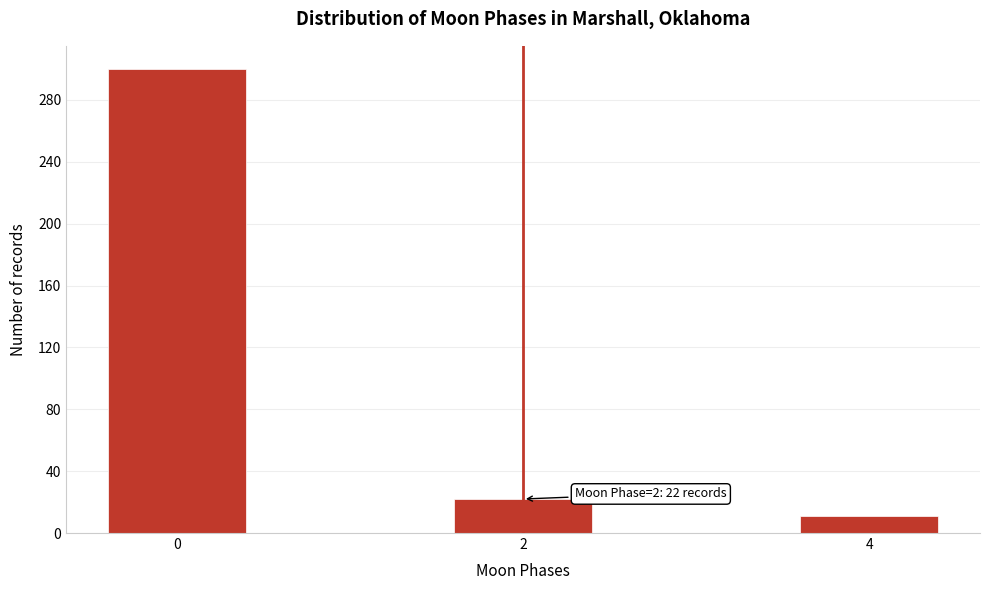

Reading left to right, what are all the values shown in this chart?

0=300	2=22	4=11